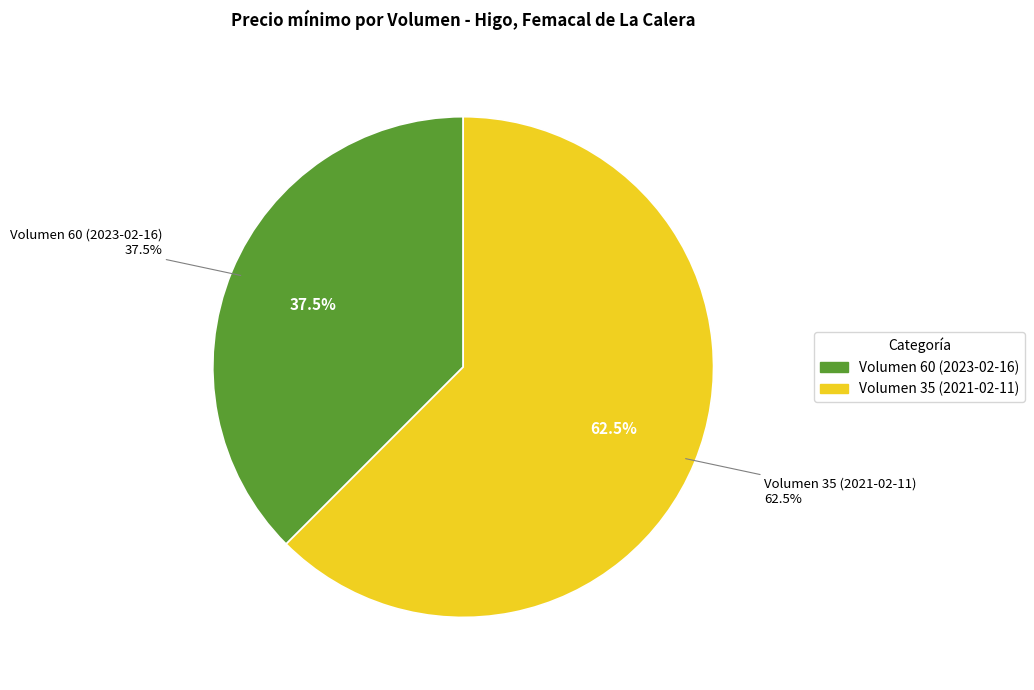

Count the number of slices in the pie.

2